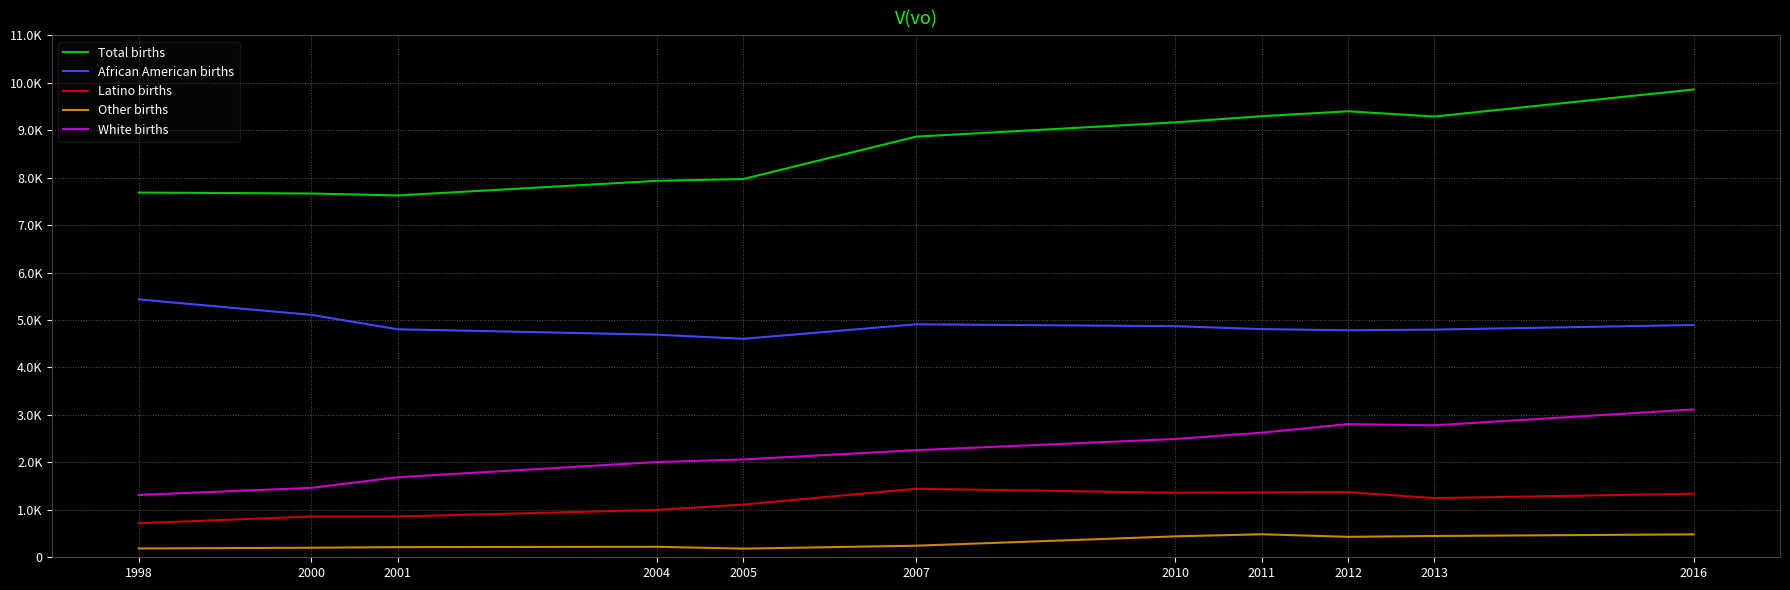

True or false: African American births and Latino births intersect in this chart.

False